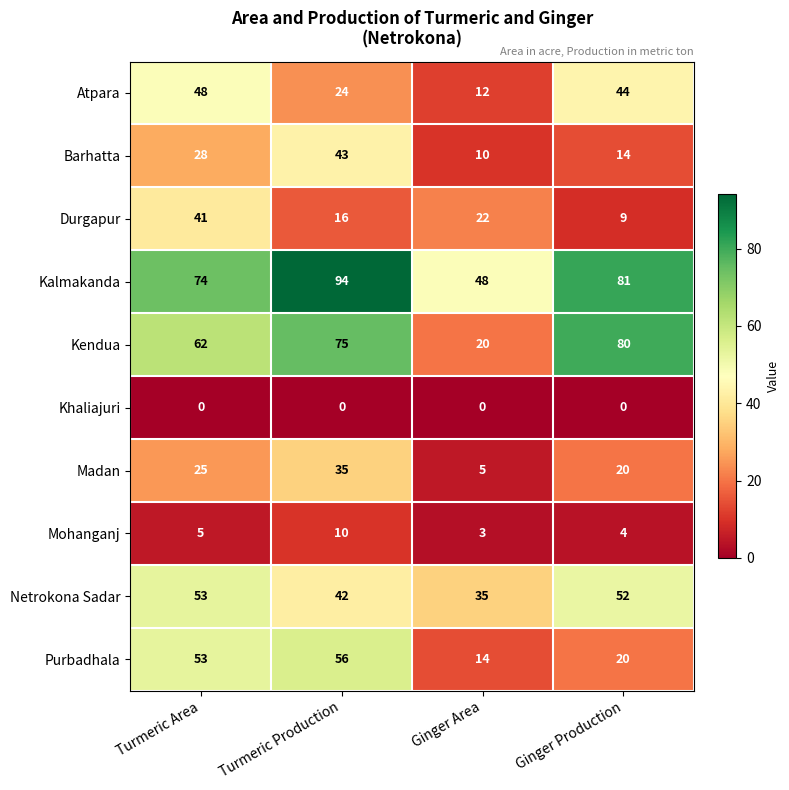

At which category does the chart reach its peak across all series?

Turmeric Production